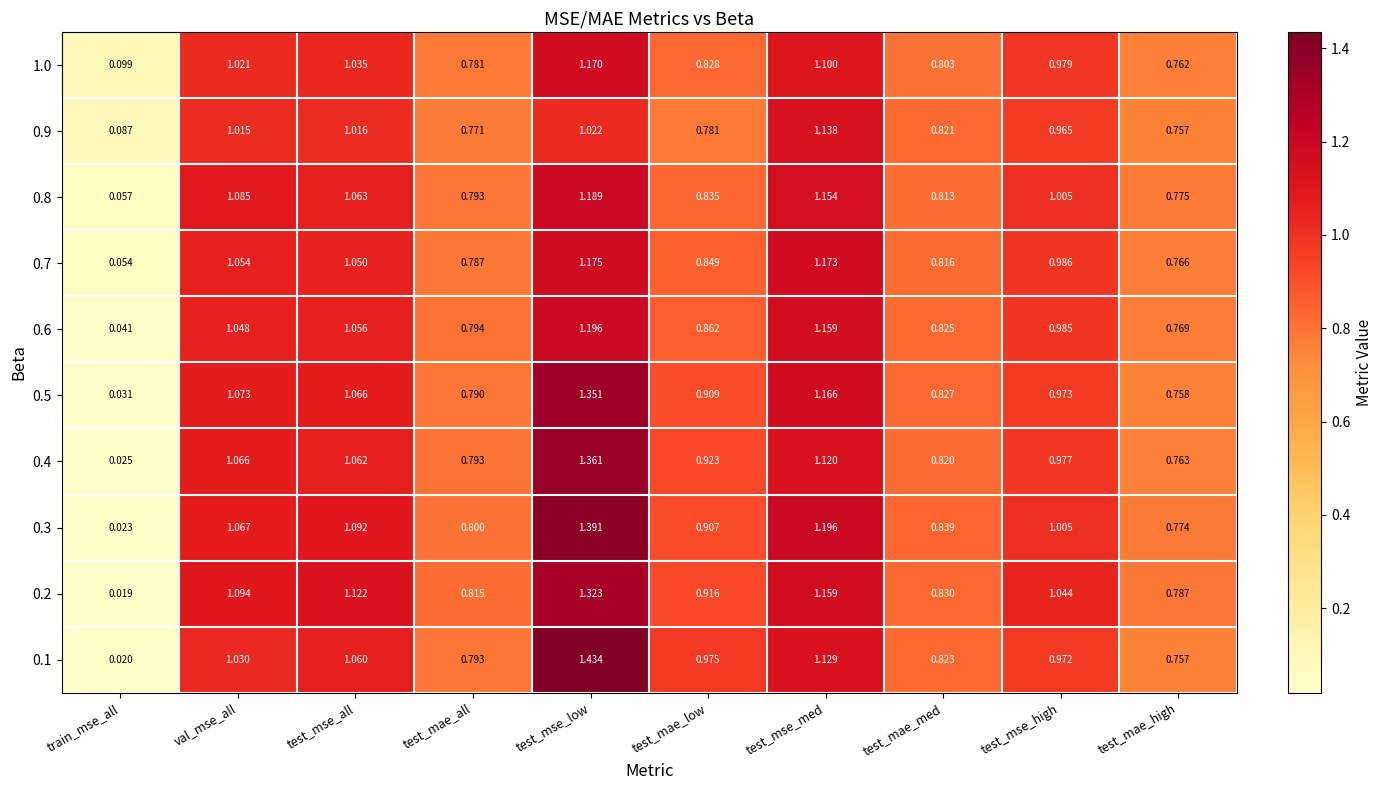

At which category is the sum across all series the highest?

test_mse_low